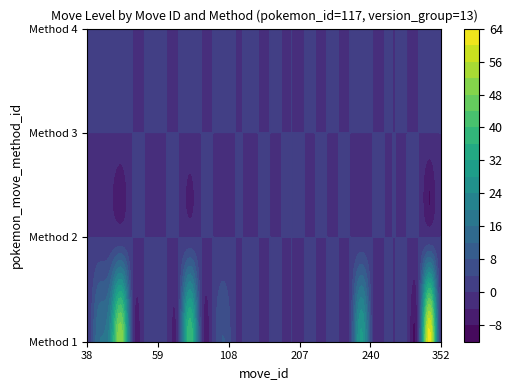

What is the difference between the 182 values at method and level?

4